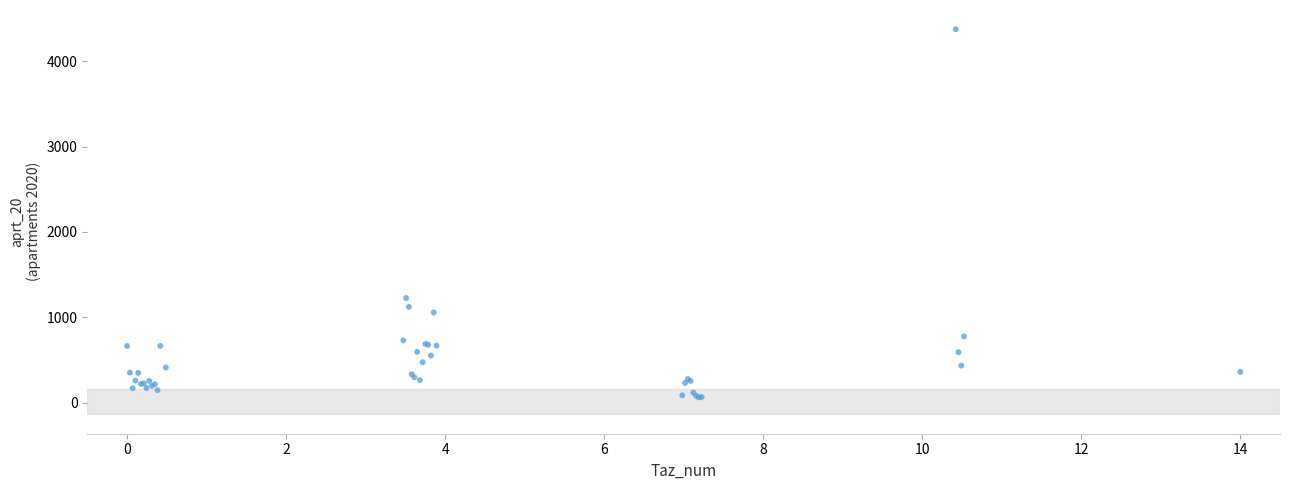

What Y value in the scatter plot is closest to 2218?

1225.0